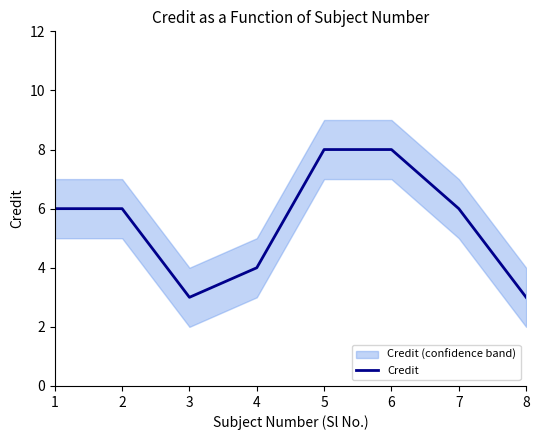

What is the average value?

6